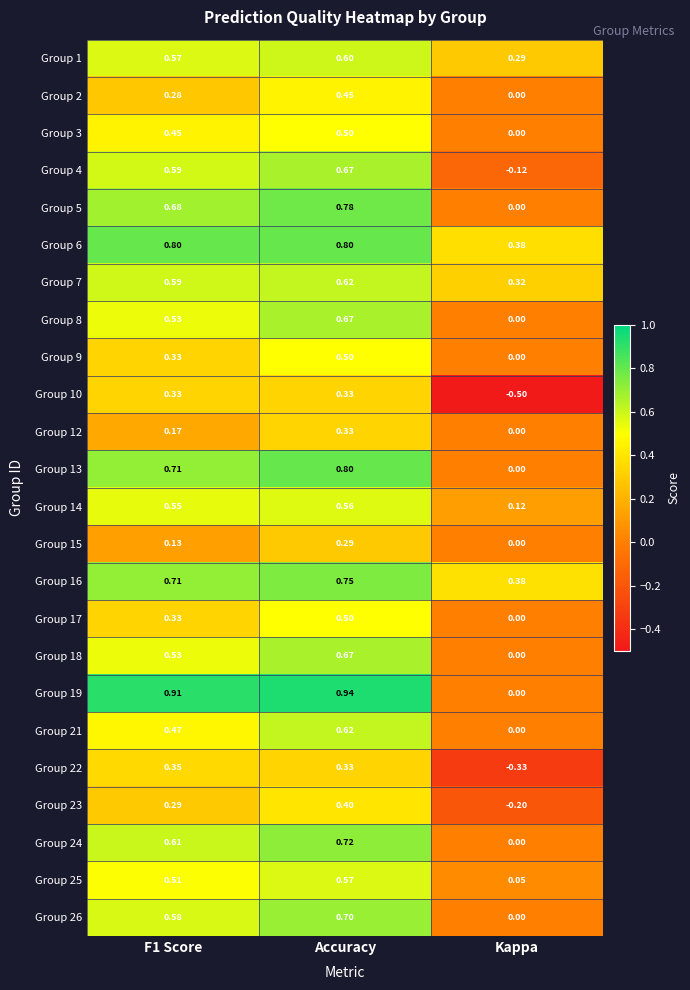

At which label does Group 5 reach its peak?

Accuracy